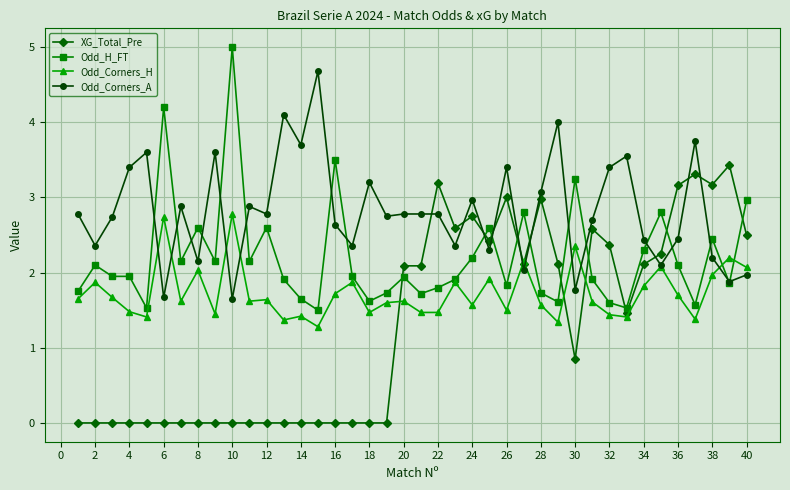

What is the highest value of the XG_Total_Pre series?

3.4